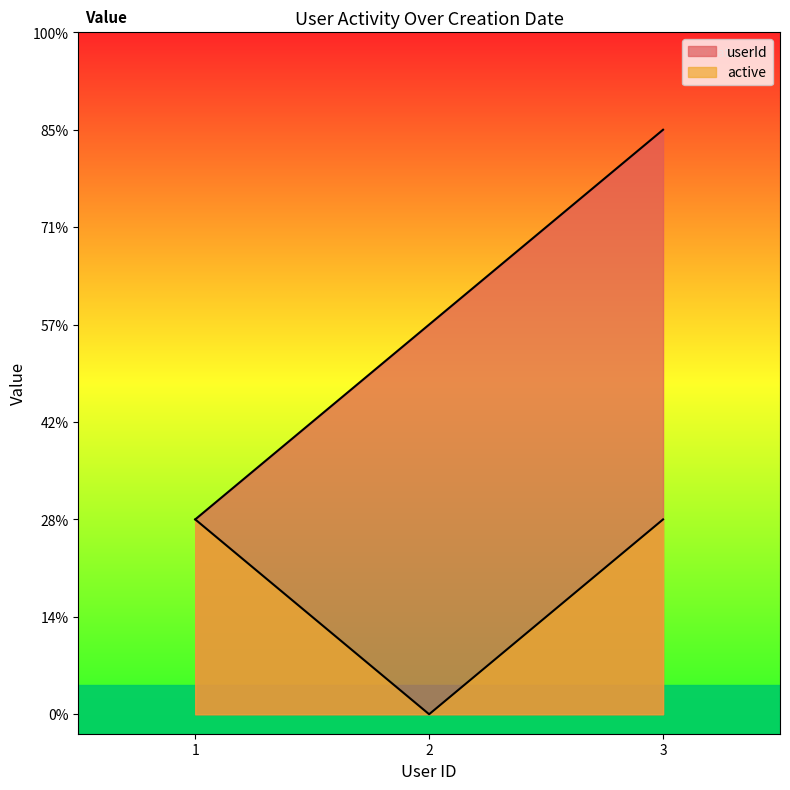

What are all the series names shown in the legend?

userId, active